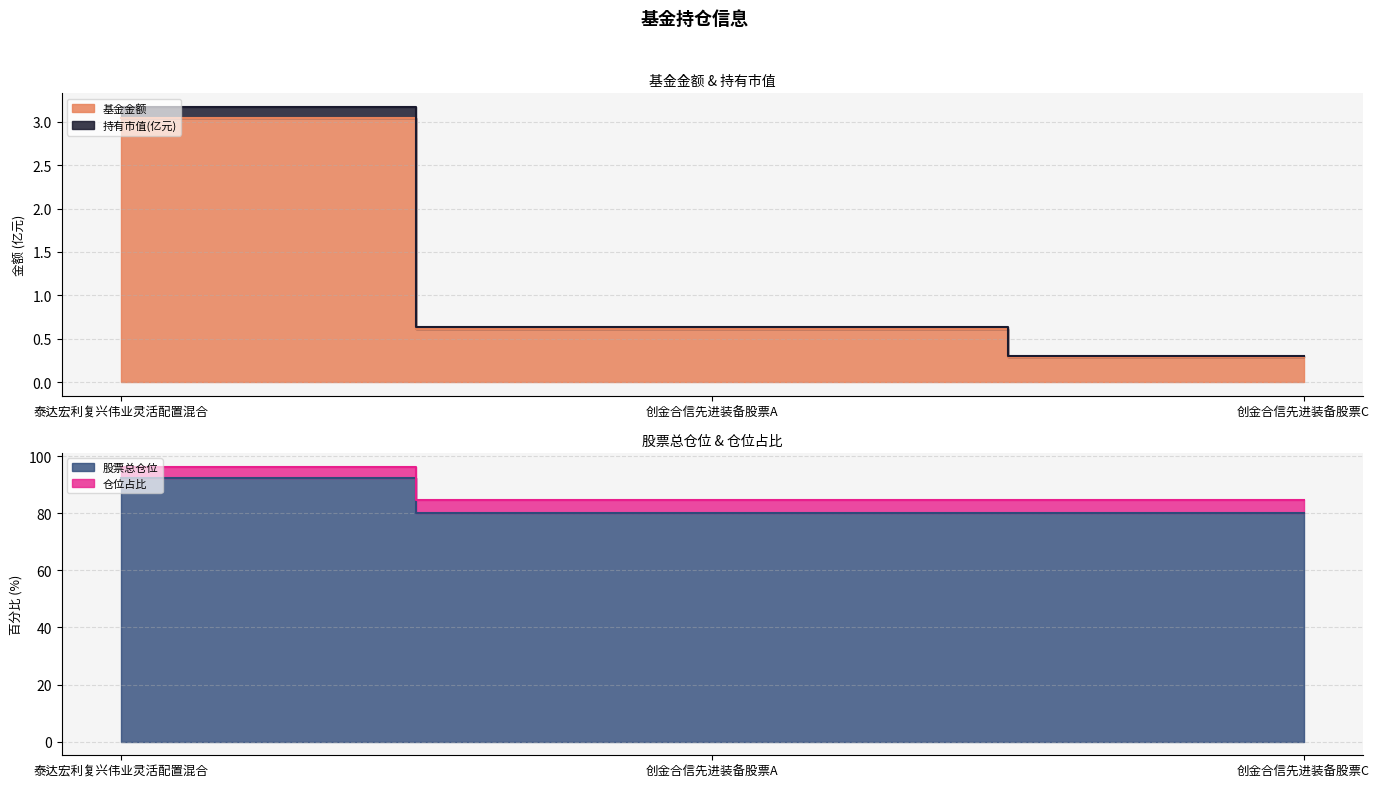

Which has a higher value, 泰达宏利复兴伟业灵活配置混合 or 创金合信先进装备股票C?

泰达宏利复兴伟业灵活配置混合